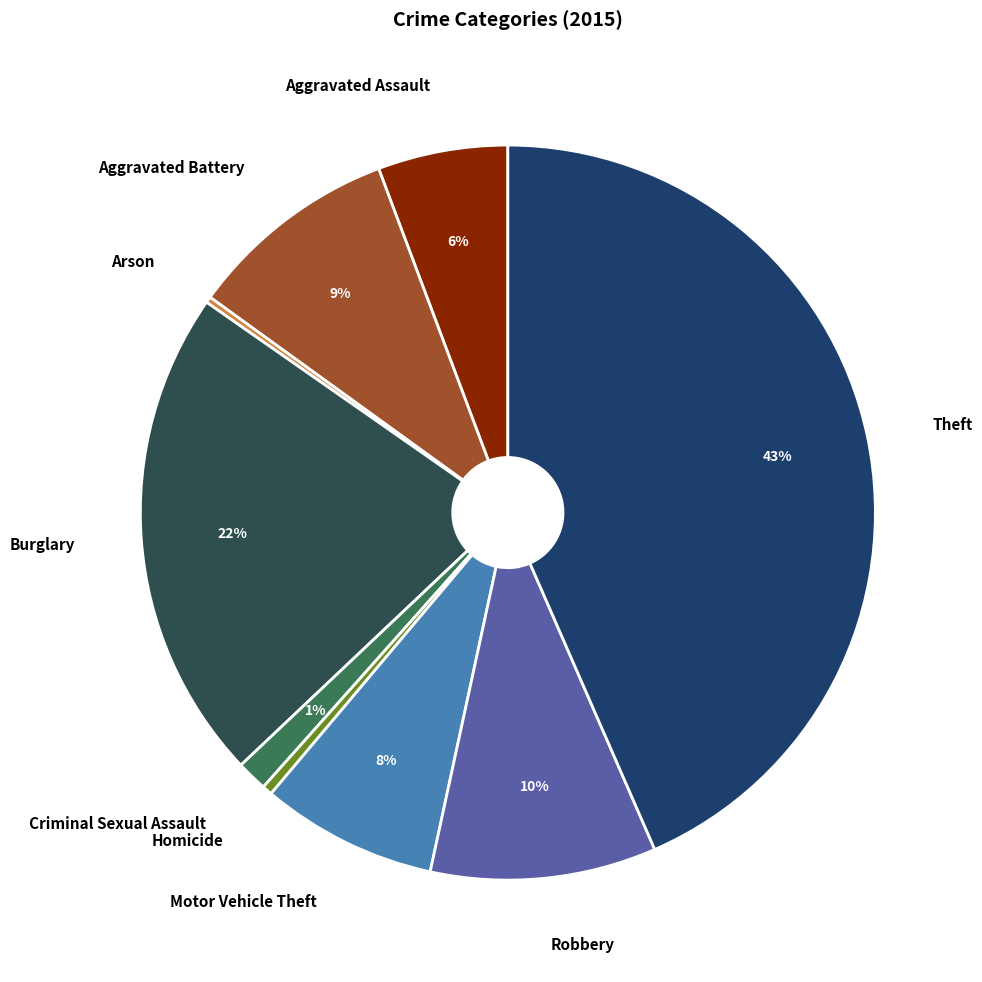

Rank the categories by value from lowest to highest.

Arson, Homicide, Criminal Sexual Assault, Aggravated Assault, Motor Vehicle Theft, Aggravated Battery, Robbery, Burglary, Theft